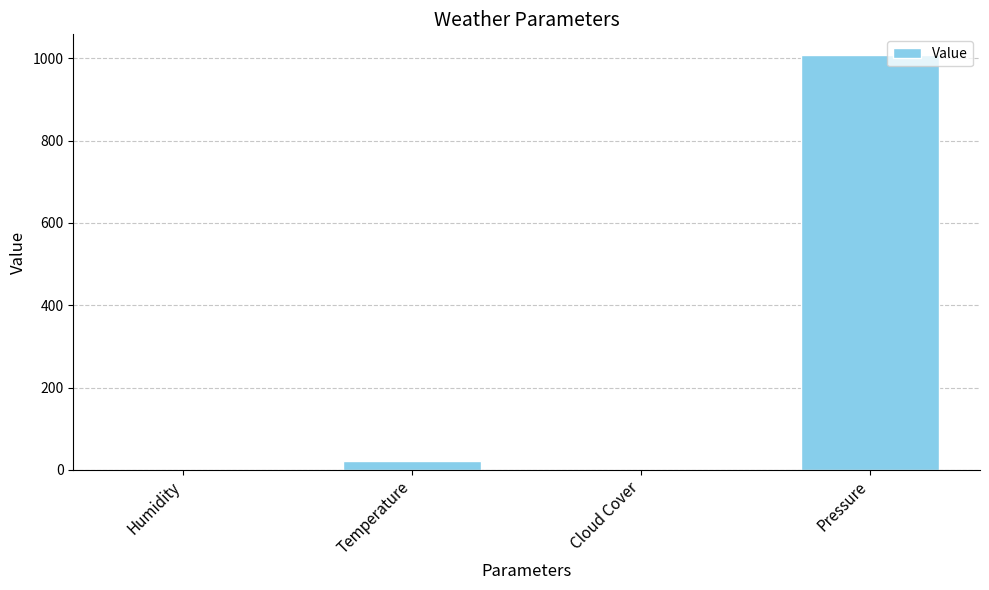

What is the greatest value displayed?

1008.3